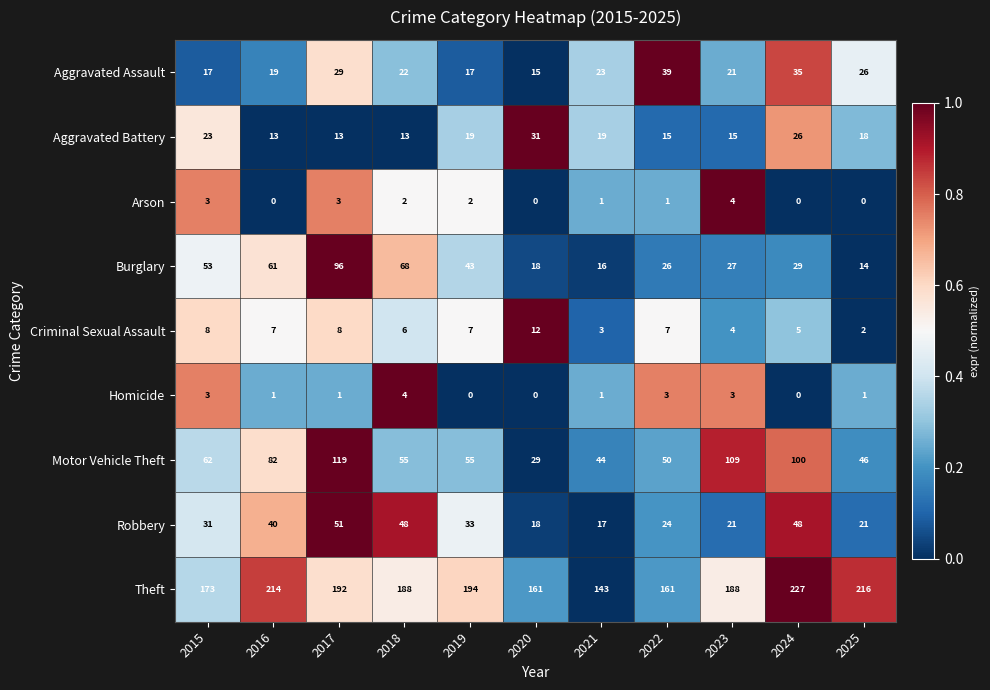

Is the value of Arson at 2021 greater than the value of Theft at 2024?

No